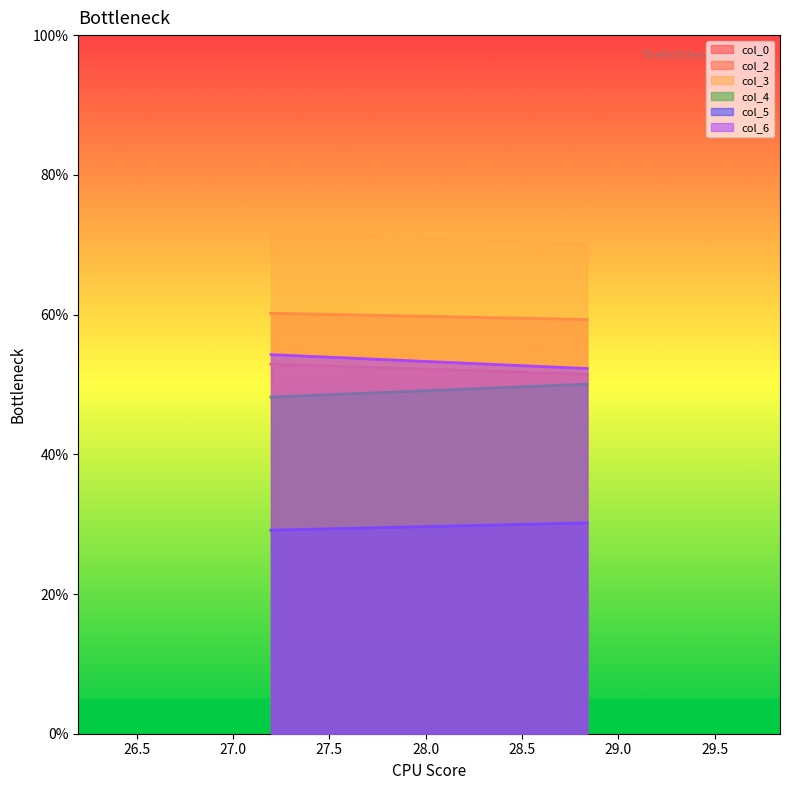

How many lines are shown in the chart?

6